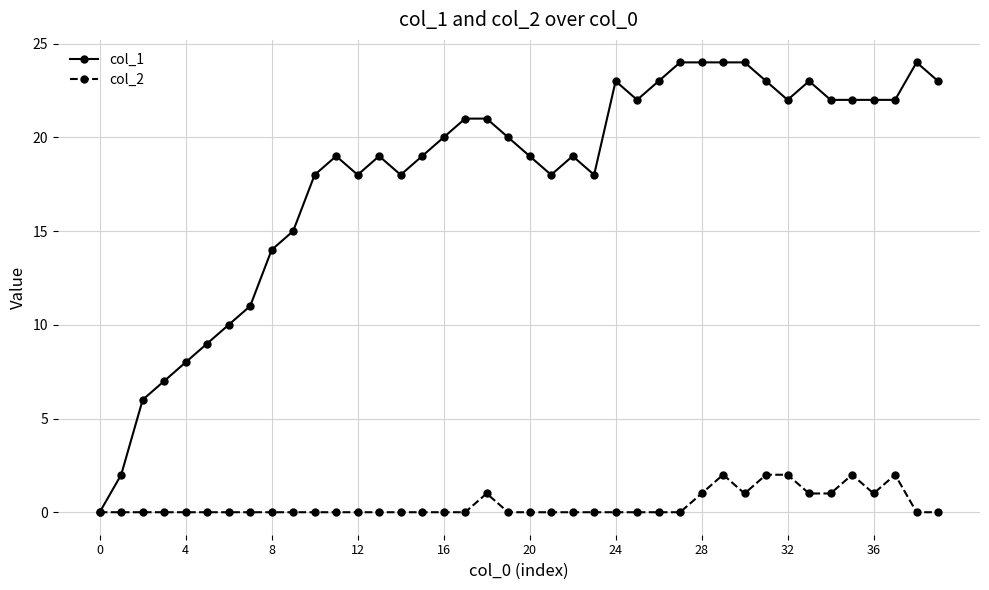

List the series in order of their overall mean, highest first.

col_1, col_2